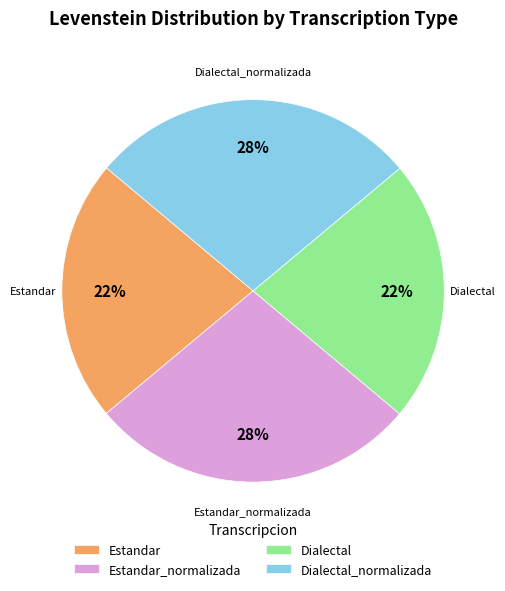

Between Estandar_normalizada and Estandar, which is larger?

Estandar_normalizada